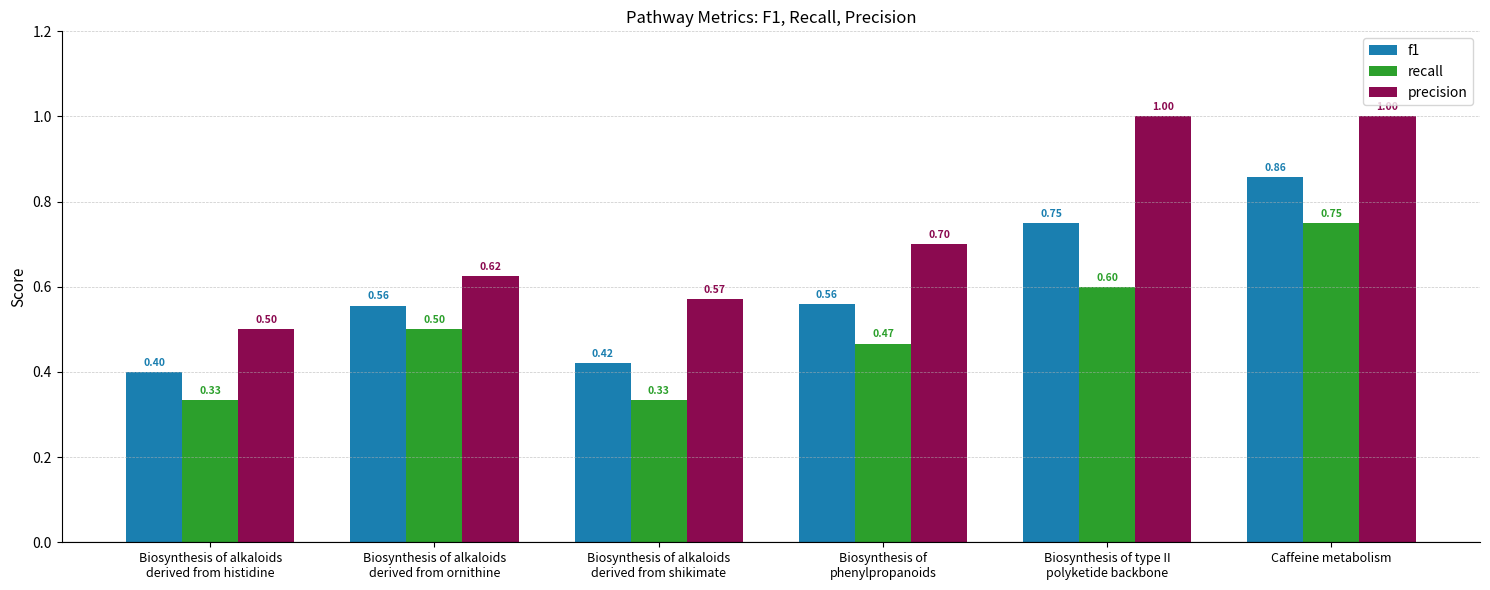

The recall series shows 0.5 at Biosynthesis of alkaloids
derived from histidine. True or false?

False